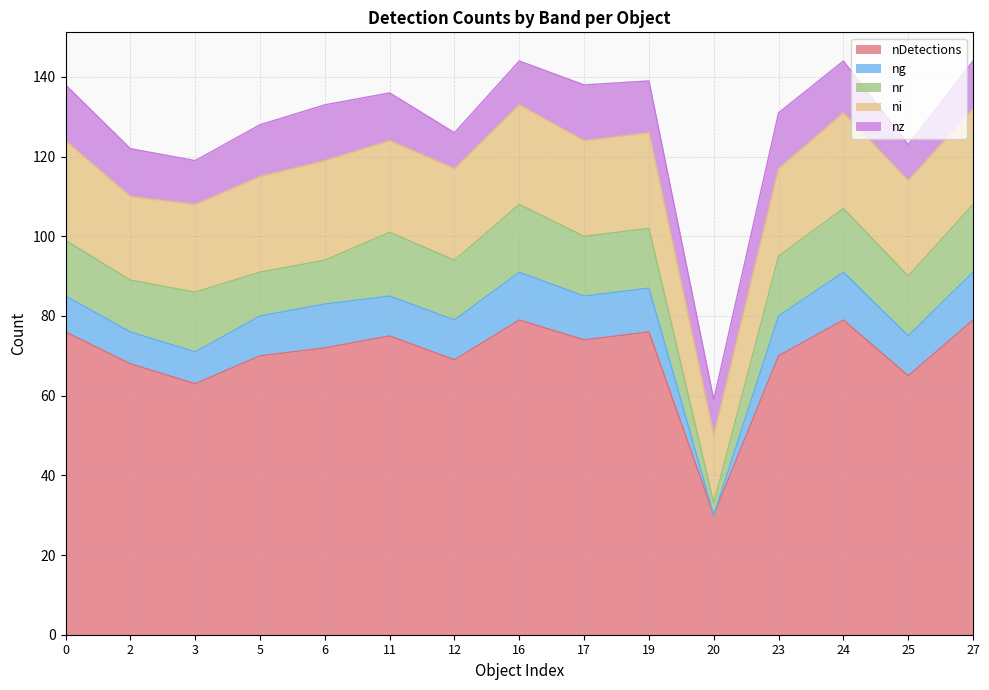

How many values in the nr series exceed 15?

4